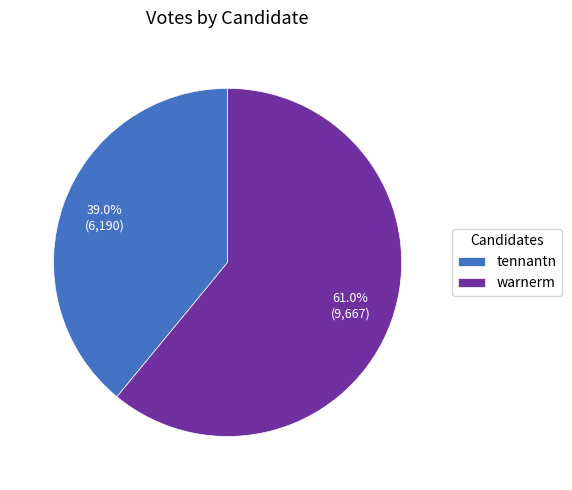

Is it true that tennantn is 39% of the pie?

True